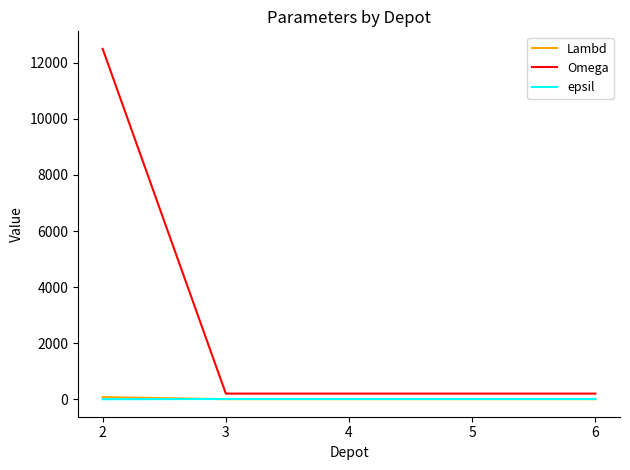

Which series has the widest spread of values?

Omega